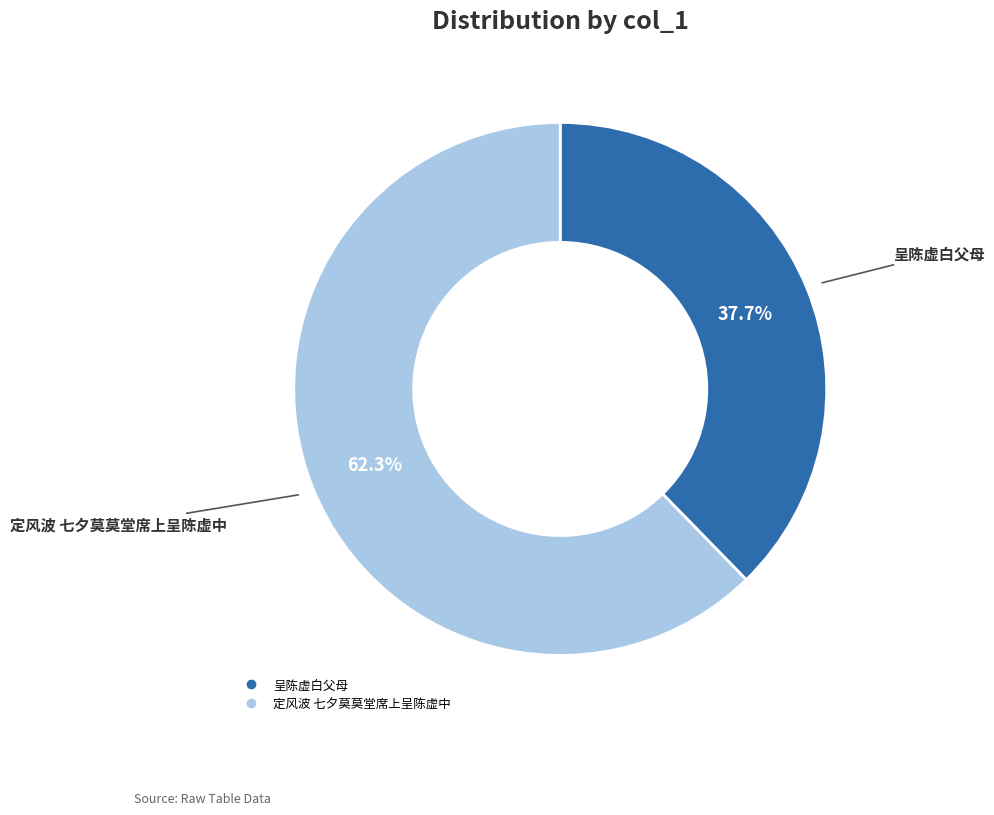

What percentage do 定风波 七夕莫莫堂席上呈陈虚中 and 呈陈虚白父母 together represent?

100.0%